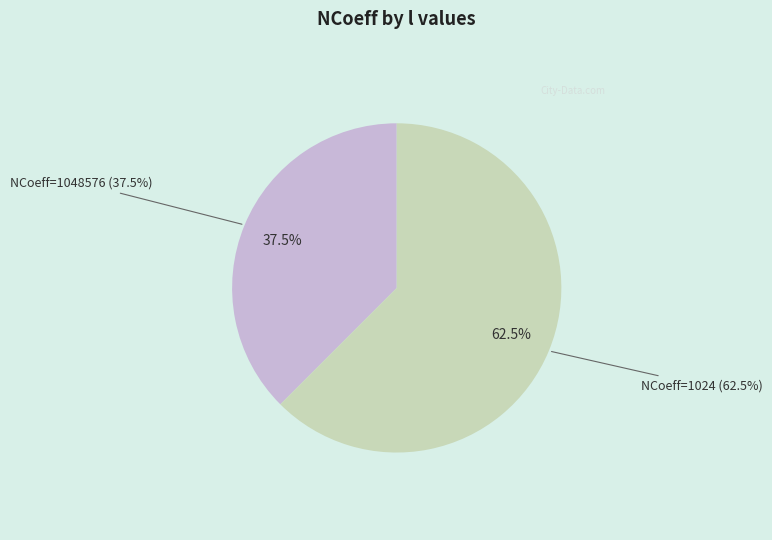

What is the majority slice?

1024